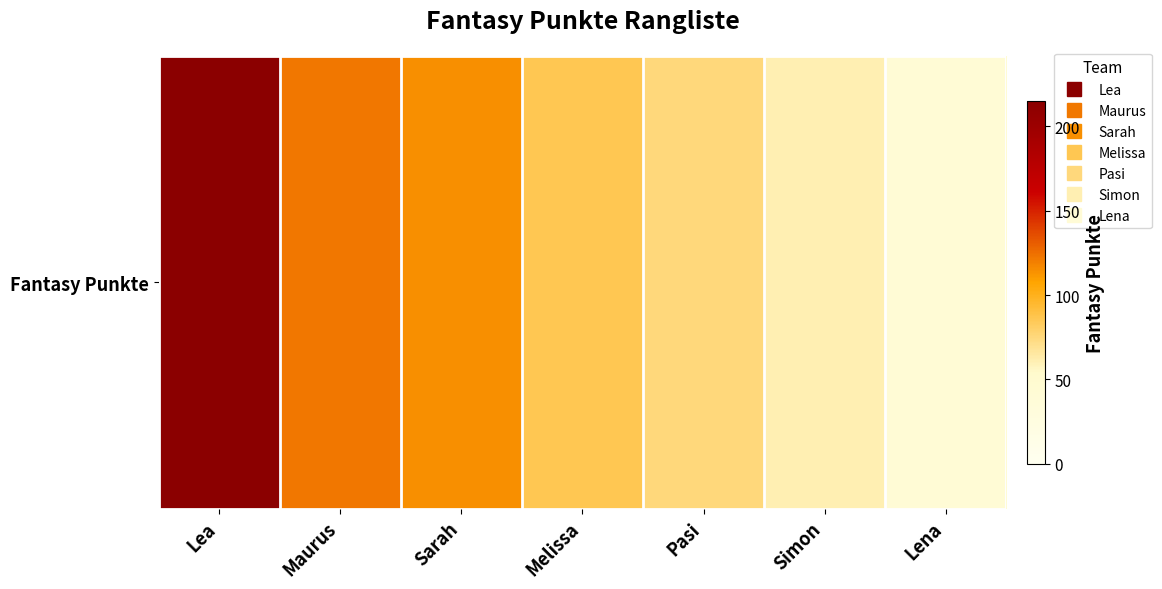

Which category has the highest value across all series?

Lea